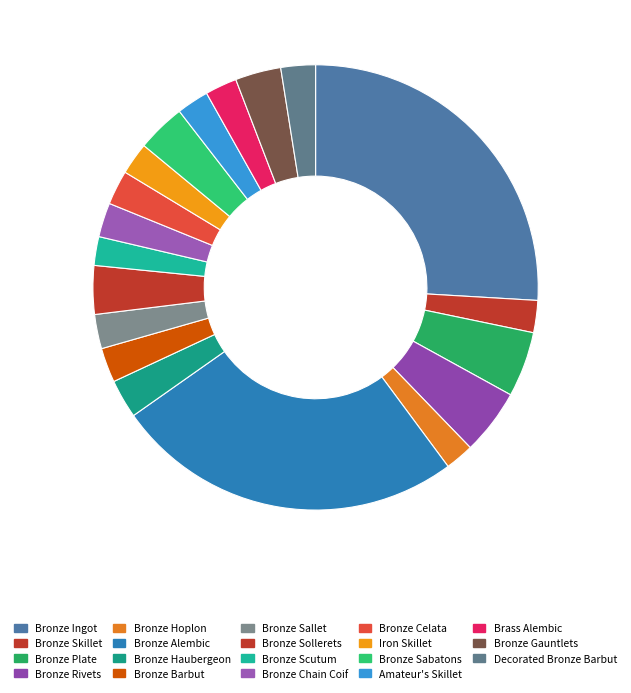

How many segments does this pie chart have?

19